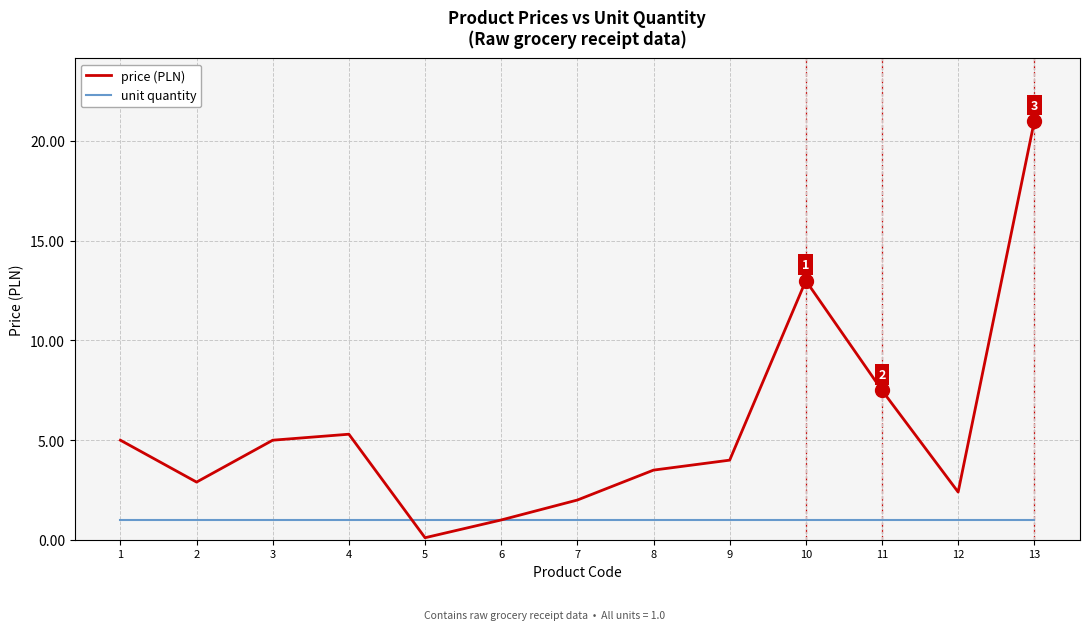

Which label corresponds to the largest value in the chart?

13